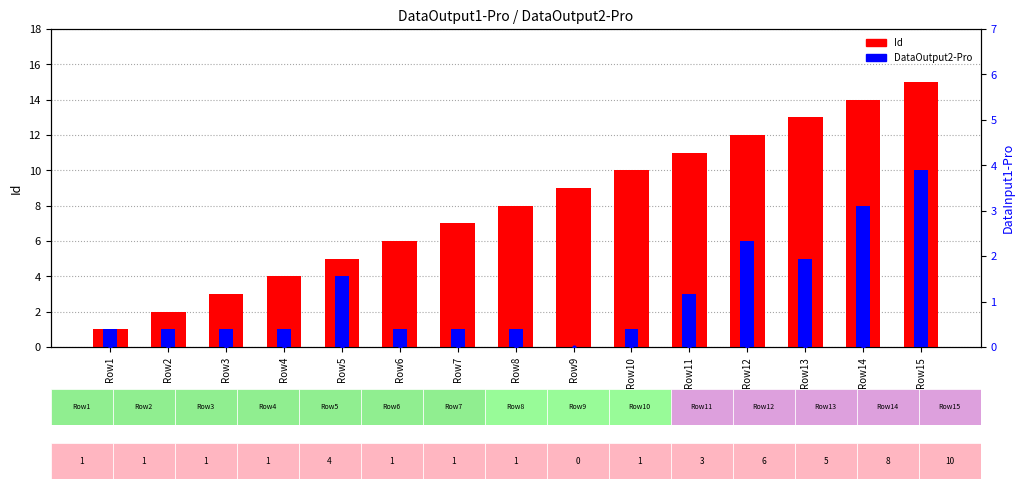

Does the chart contain stacked bars?

No